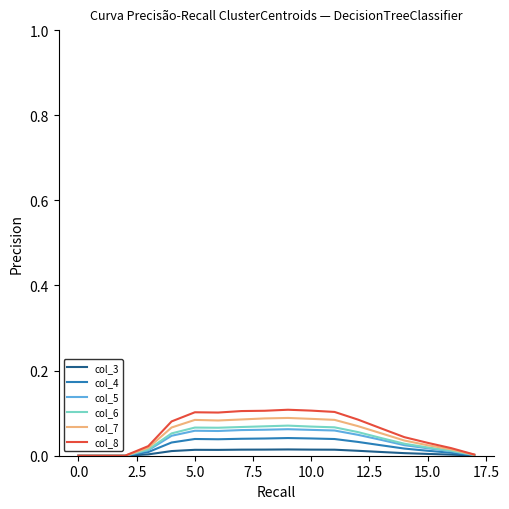

Which series has the largest range (max minus min)?

col_8